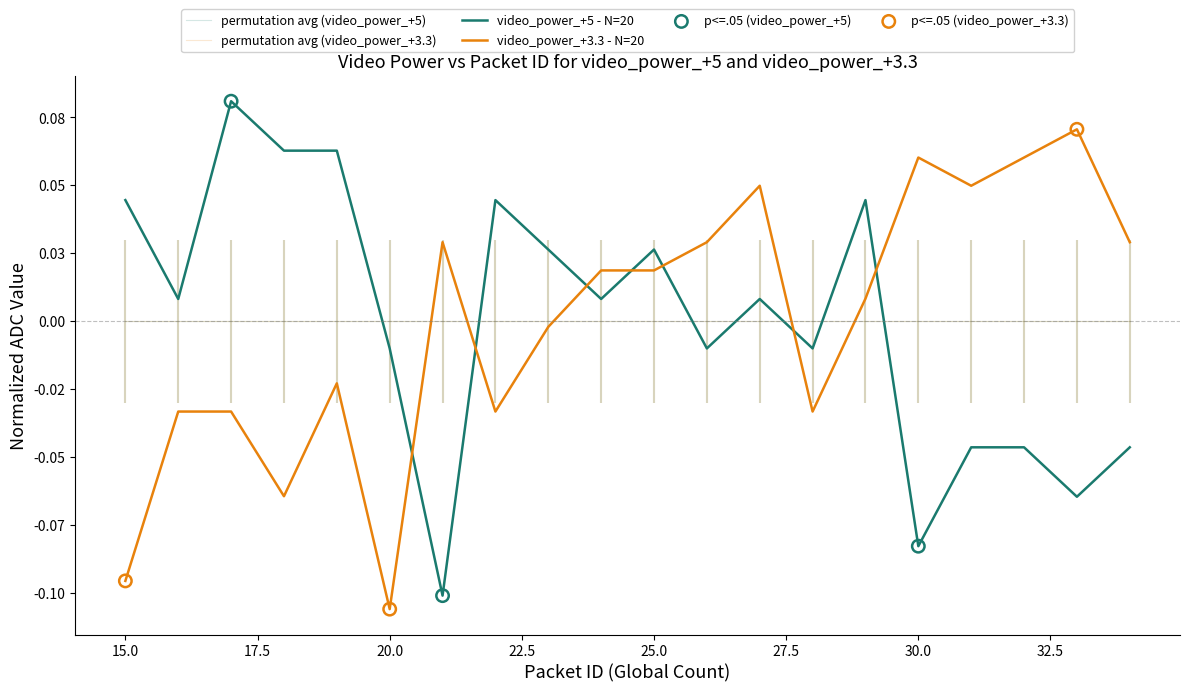

Is the value of video_power_+3.3 at 30 greater than the value of video_power_+5 at 20?

Yes